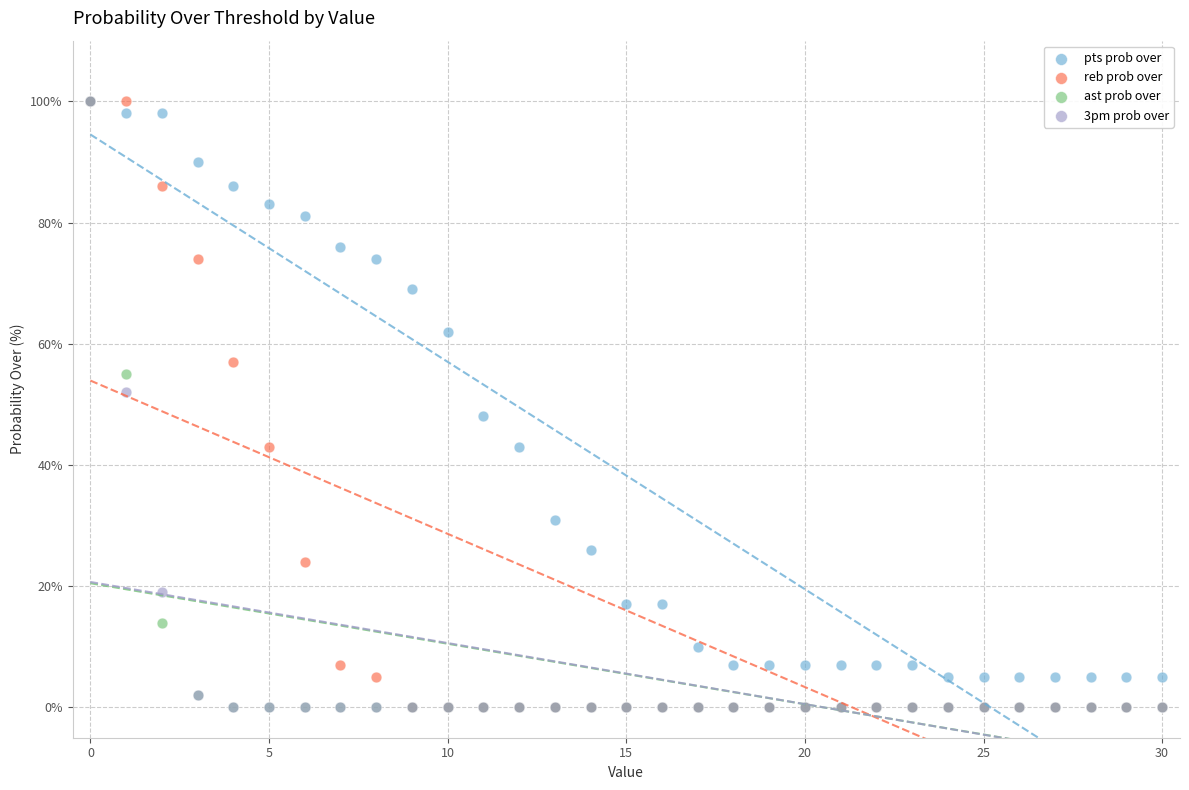

What are all the series names shown in the legend?

pts prob over, reb prob over, ast prob over, 3pm prob over